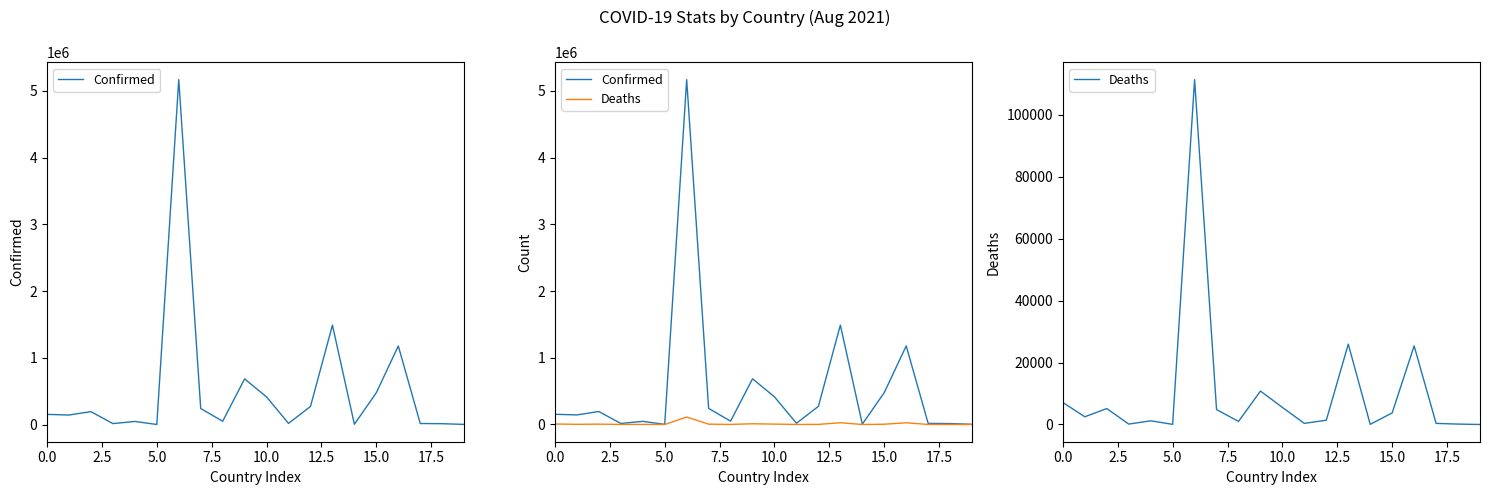

Count the number of data series in this chart.

2